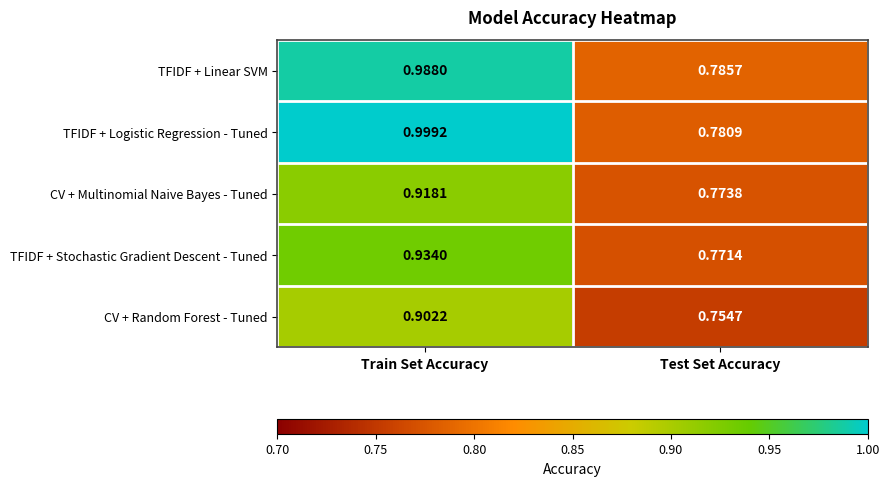

How many series are shown in this chart?

5